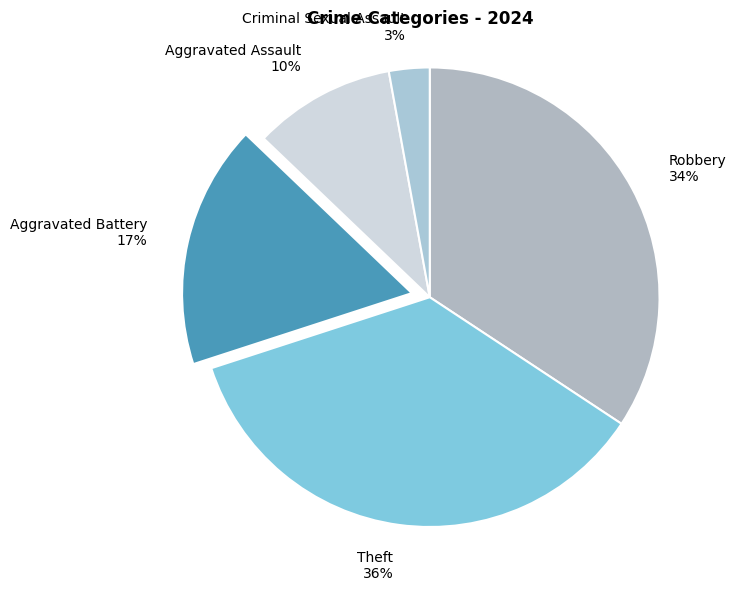

Rank the categories by value from lowest to highest.

Criminal Sexual Assault, Aggravated Assault, Aggravated Battery, Robbery, Theft